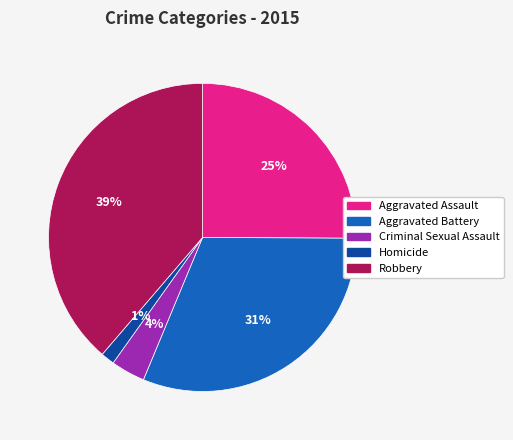

Which slice is the smallest?

Homicide